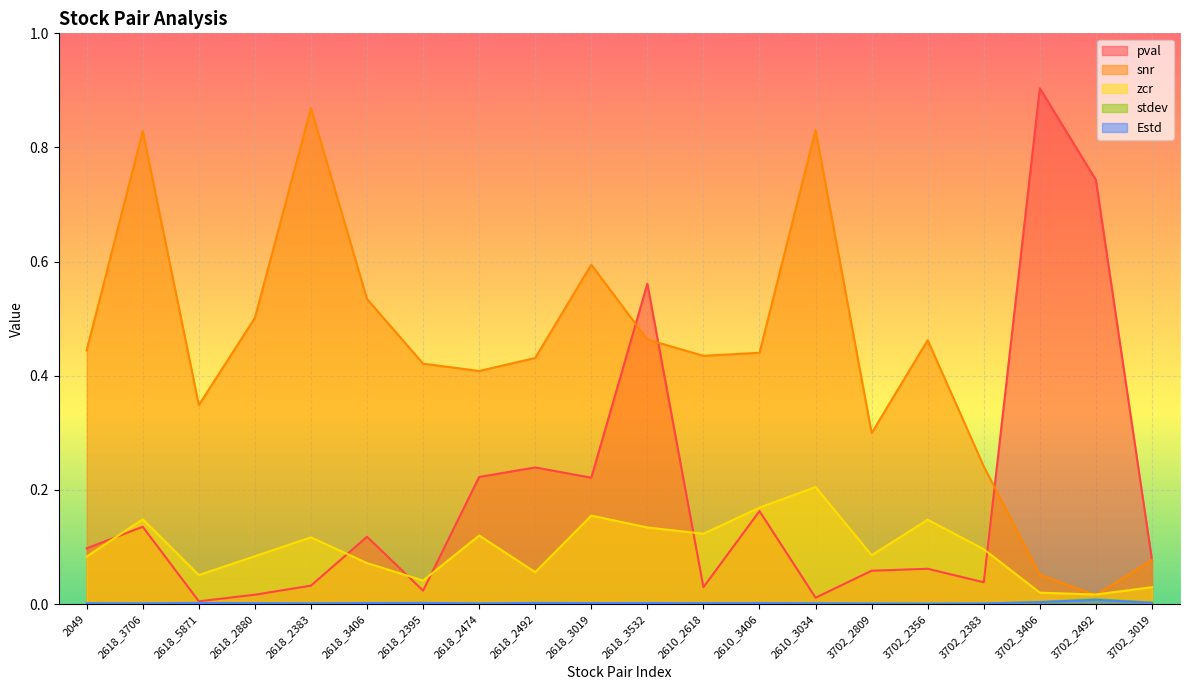

Which has a higher value, 2618_2880 or 3702_2809?

3702_2809